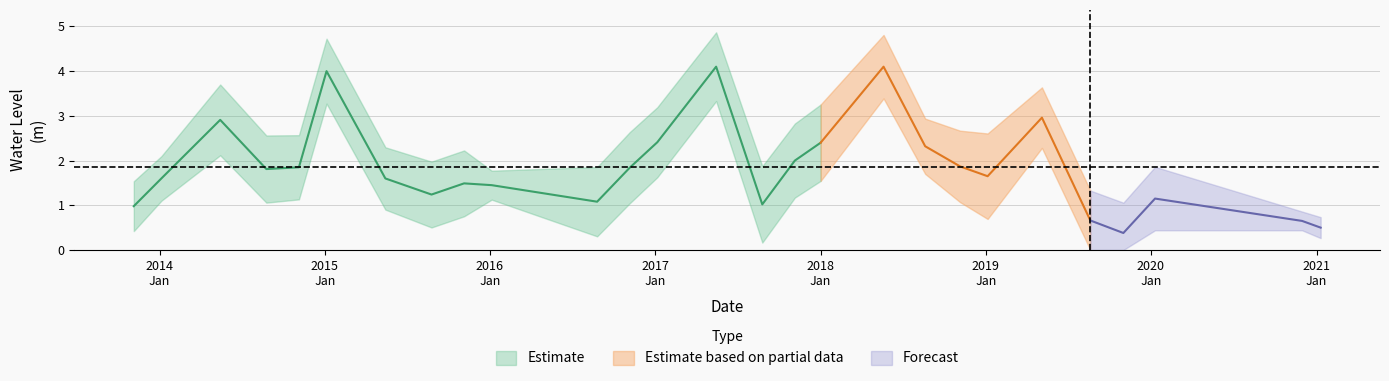

Reading right to left, transcribe all the data shown in this chart.

2021-01-10=0.5	2020-11-30=0.7	2020-01-10=1.1	2019-11-01=0.4	2019-08-20=0.7	2019-05-05=3.0	2019-01-05=1.6	2018-11-05=1.9	2018-08-20=2.3	2018-05-20=4.1	2018-01-01=2.4	2017-11-05=2.0	2017-08-25=1.0	2017-05-15=4.1	2017-01-05=2.4	2016-11-05=1.8	2016-08-25=1.1	2016-01-05=1.4	2015-11-05=1.5	2015-08-25=1.2	2015-05-15=1.6	2015-01-05=4.0	2014-11-05=1.9	2014-08-25=1.8	2014-05-15=2.9	2014-01-05=1.6	2013-11-05=1.0